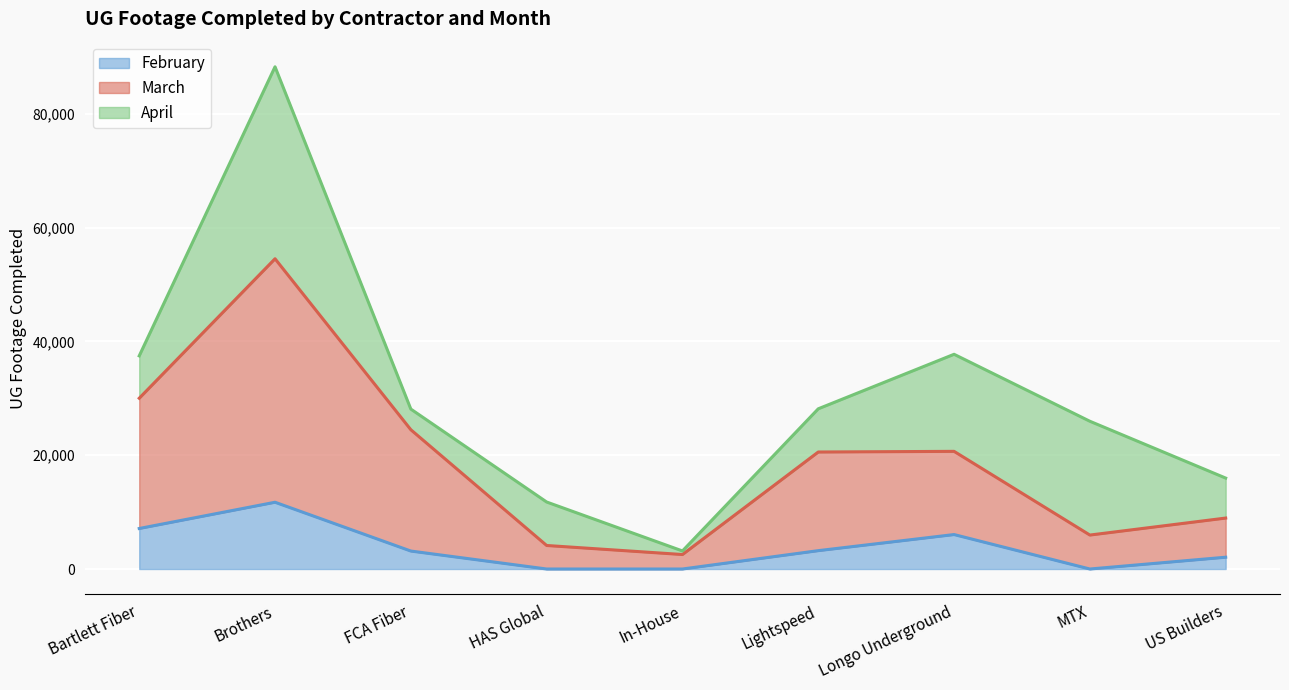

Which series has the largest total across all categories?

March